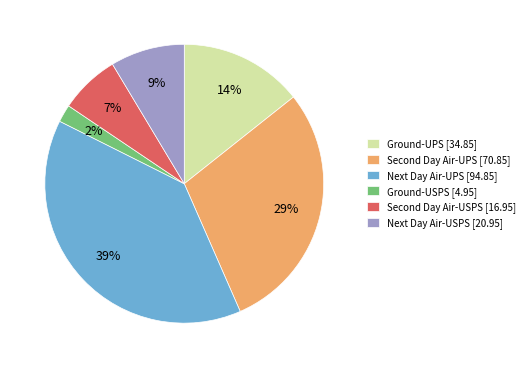

Count the number of slices in the pie.

6